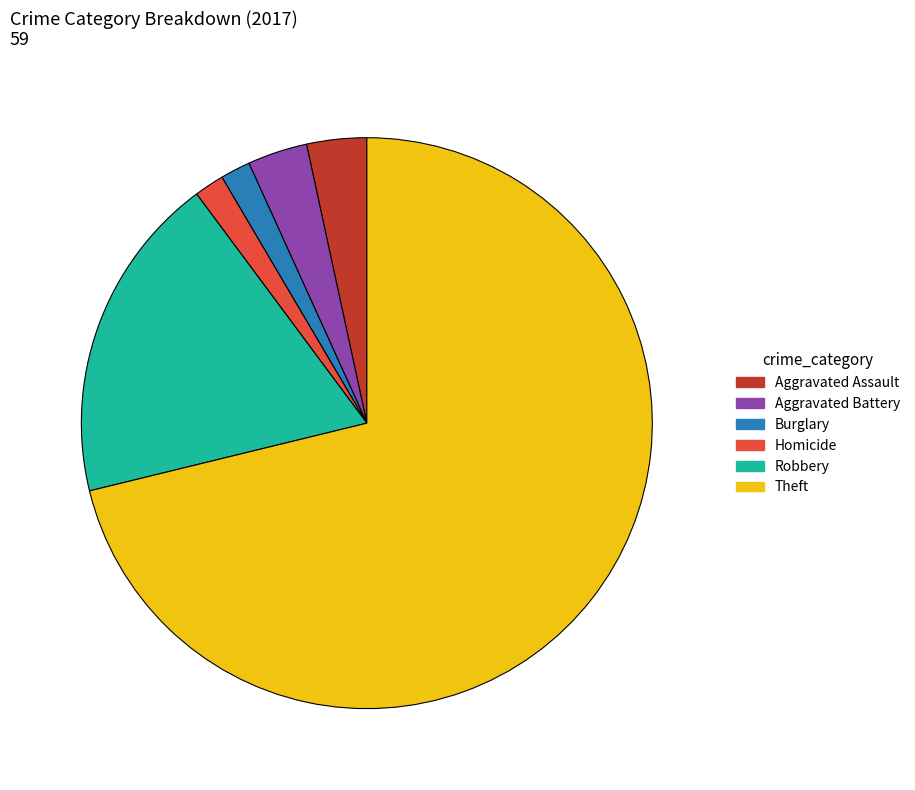

Count the number of slices in the pie.

6